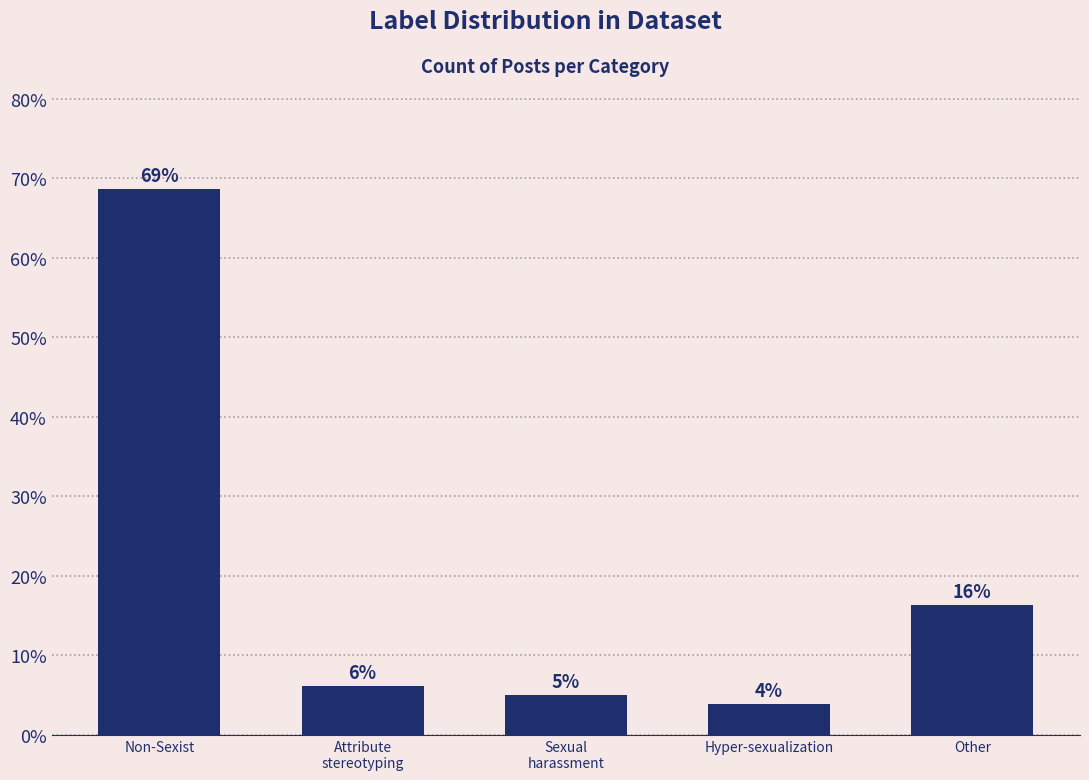

Does the chart contain any negative values?

No